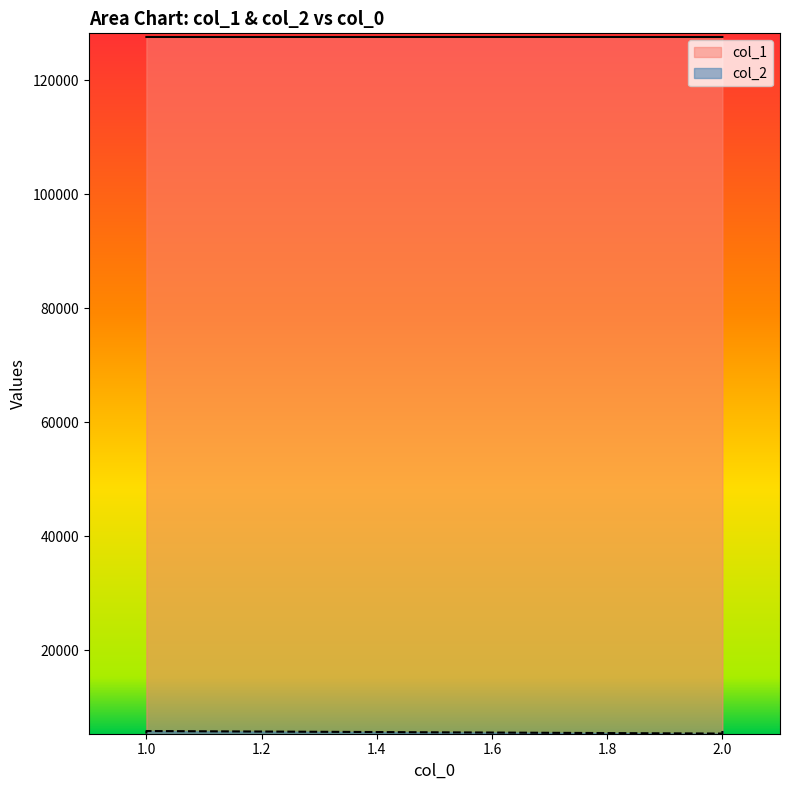

True or false: col_1 has a value of 127622 at 2.

True